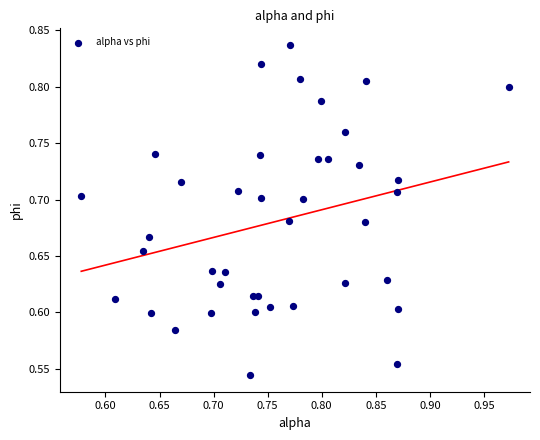

What is the range of Y values (max minus min)?

0.3